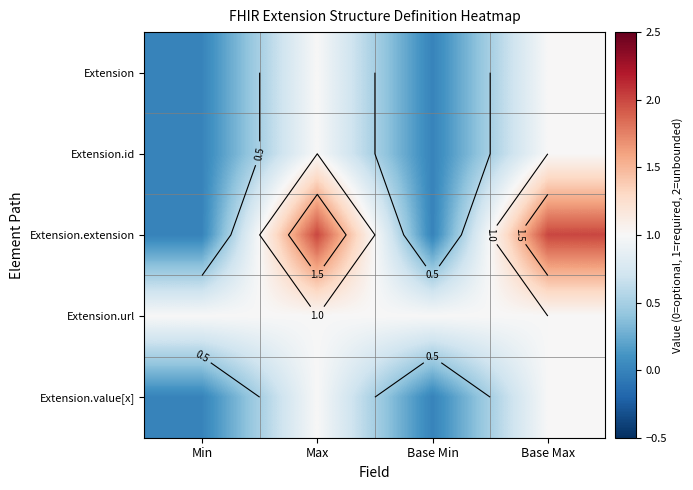

Where is Extension.url nearest to the value 1?

Min